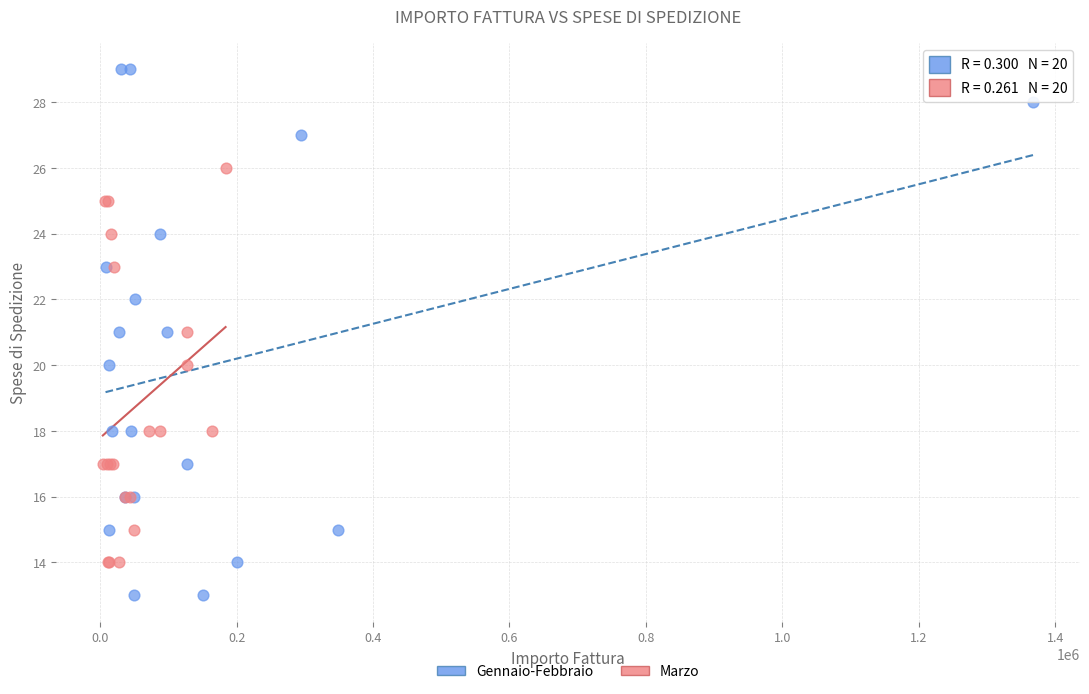

Which series reaches the maximum Y coordinate?

Gennaio-Febbraio